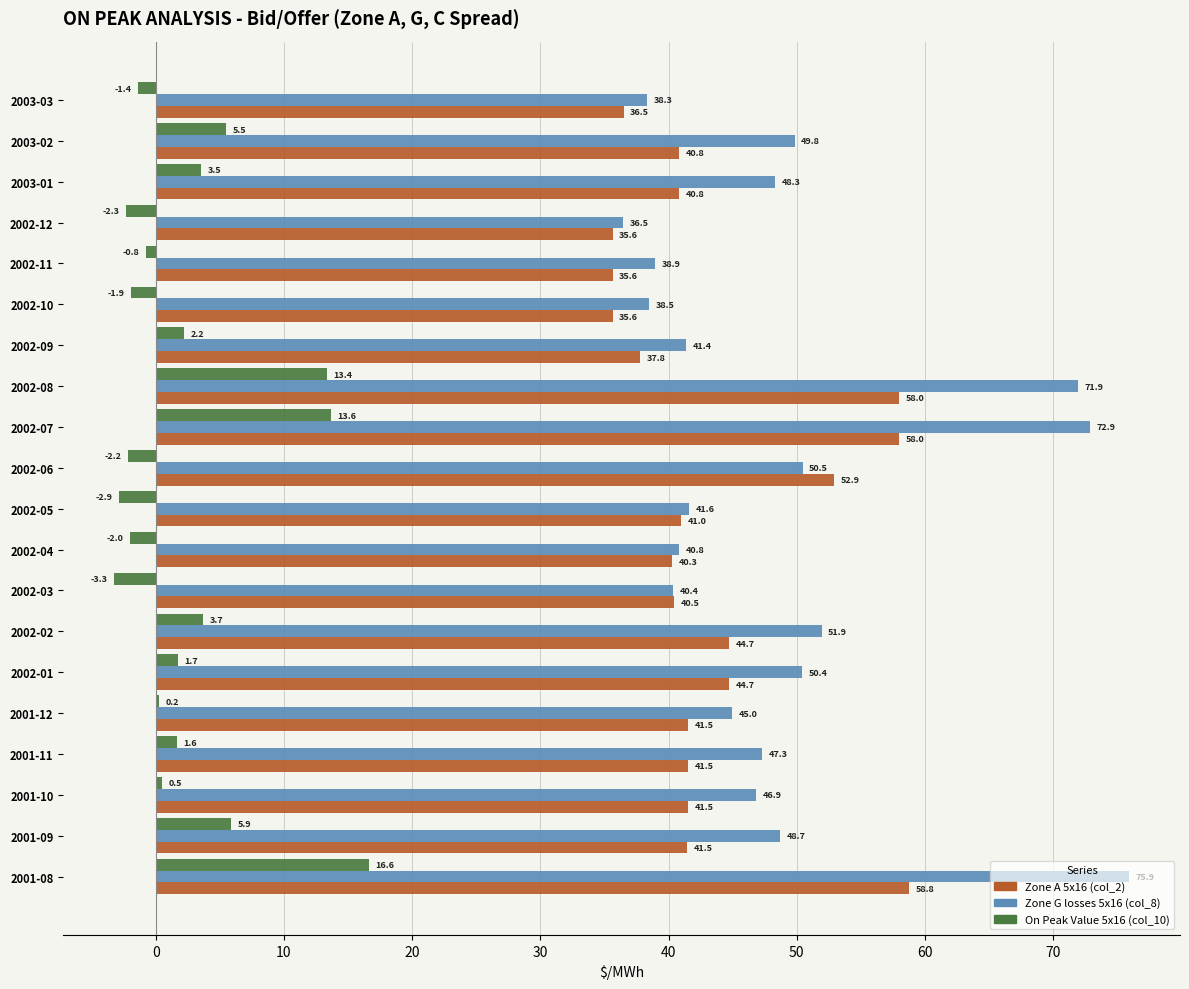

Read the Zone G losses 5x16 (col_8) value at 2002-04.

40.8